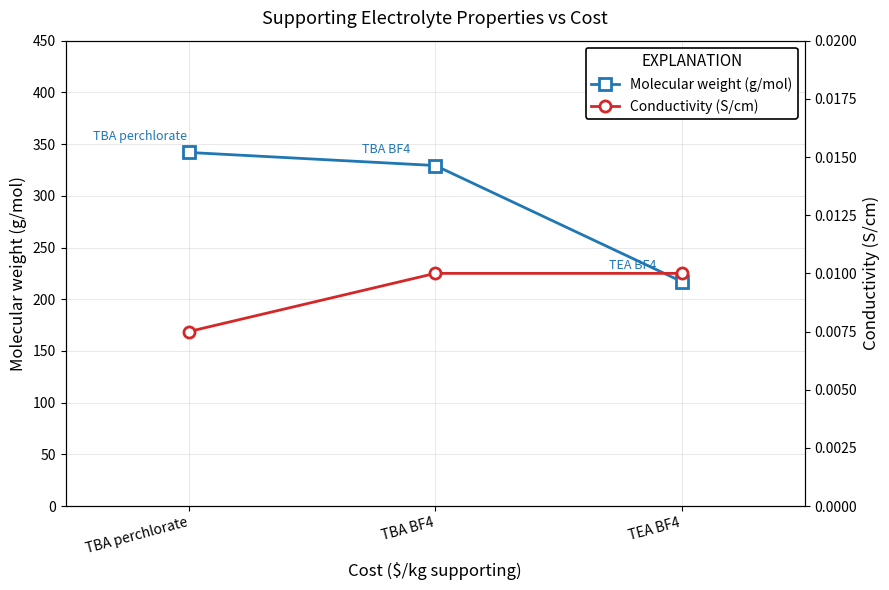

The Molecular weight (g/mol) series shows 341.9 at TBA perchlorate. True or false?

True